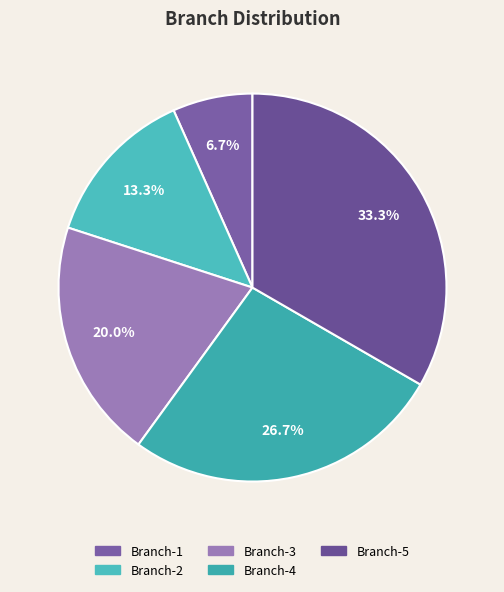

The Branch-3 slice represents 20% of the pie. True or false?

True